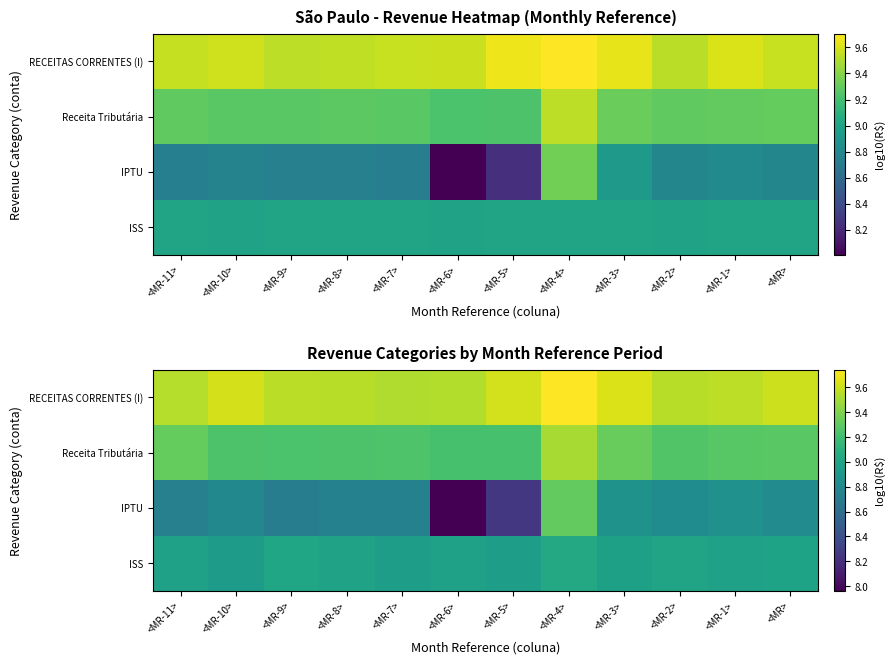

Which has a higher value, <MR-8> or <MR>?

<MR>